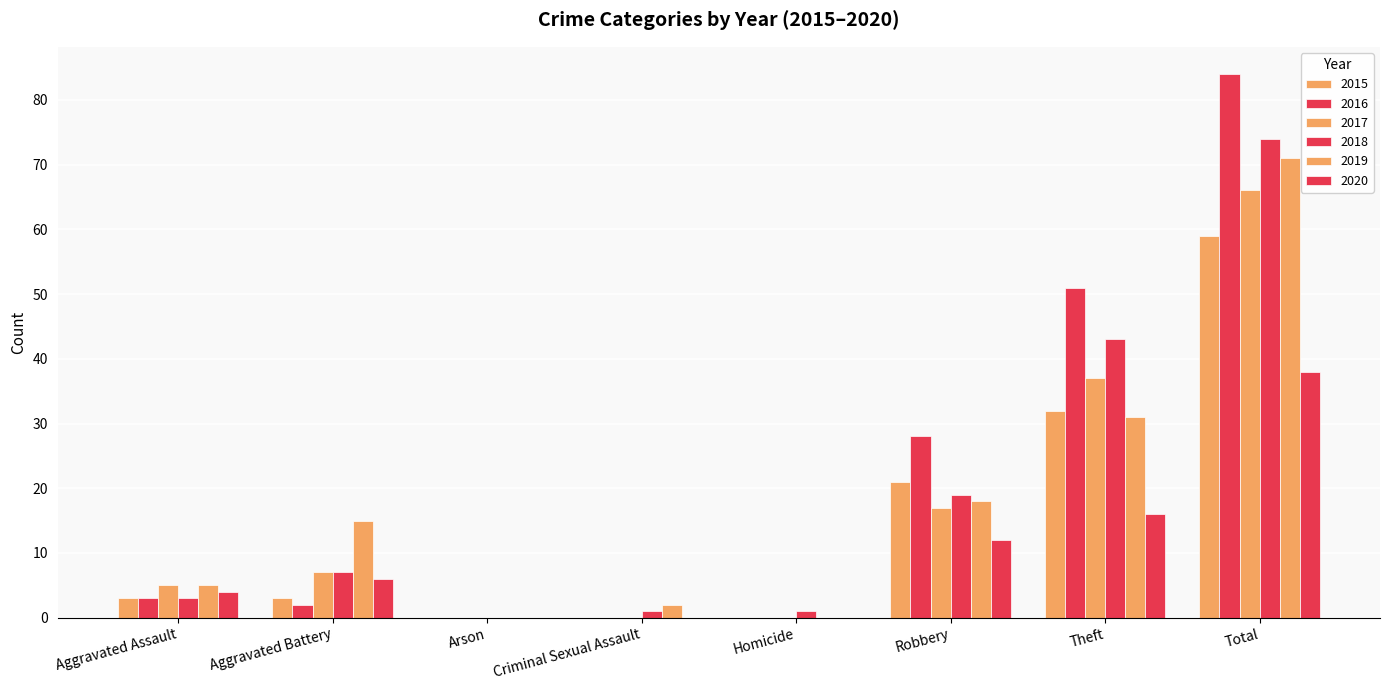

Does the chart contain stacked bars?

No